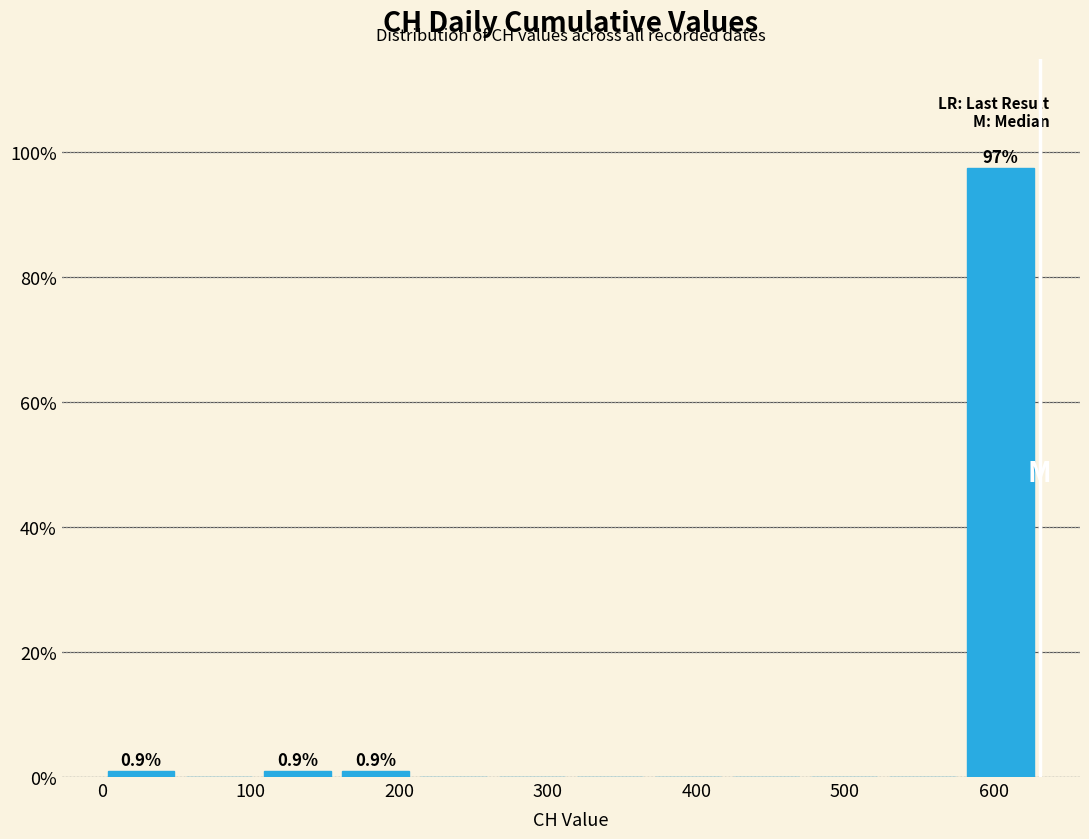

Which range on the x-axis has the tallest bar?

580 to 630